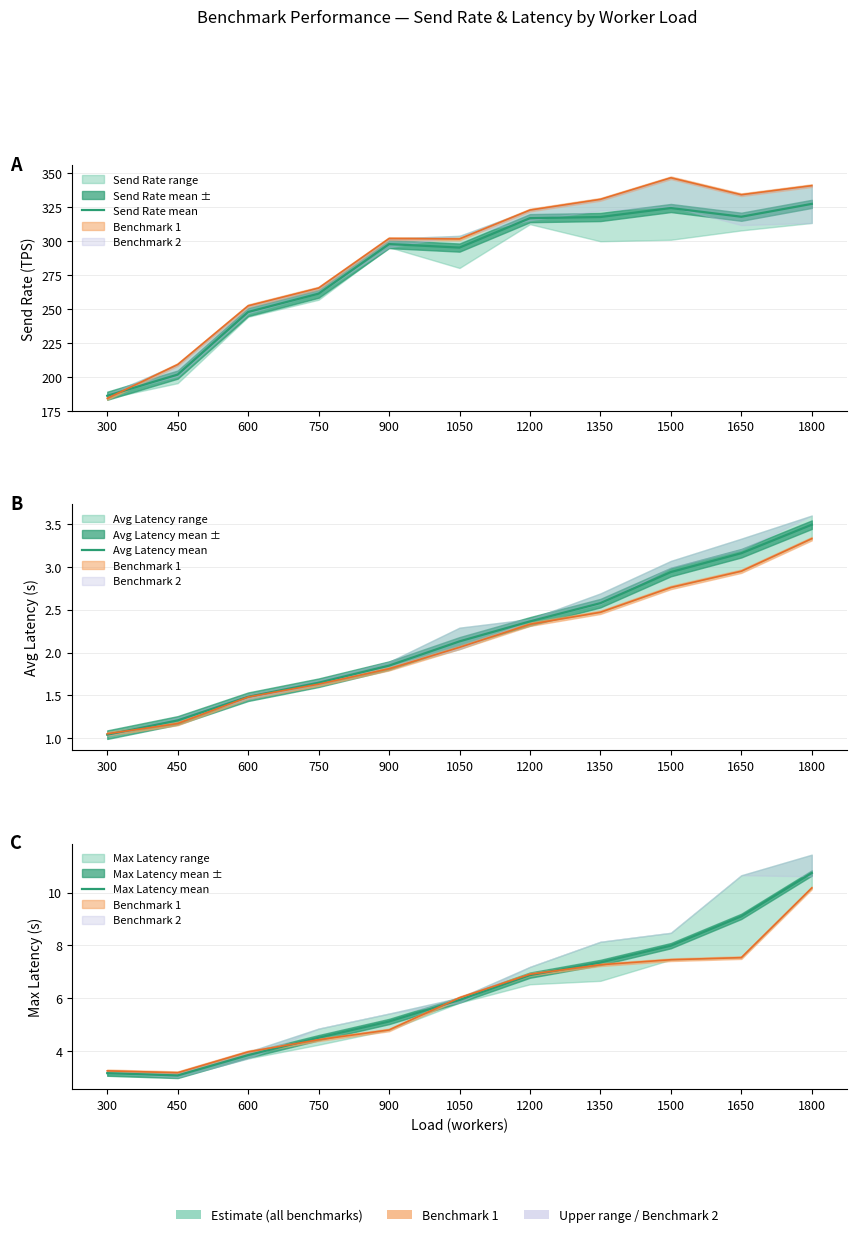

Reading left to right, list all the values displayed in this chart.

Send Rate mean: 300=186.1	450=201.7	600=247.9	750=261.4	900=297.9	1050=295.3	1200=317.0	1350=317.9	1500=324.5	1650=318.1	1800=327.6
Avg Latency mean: 300=1.0	450=1.2	600=1.5	750=1.6	900=1.8	1050=2.1	1200=2.4	1350=2.6	1500=2.9	1650=3.2	1800=3.5
Max Latency mean: 300=3.2	450=3.1	600=3.8	750=4.5	900=5.1	1050=5.9	1200=6.9	1350=7.4	1500=8.0	1650=9.1	1800=10.7